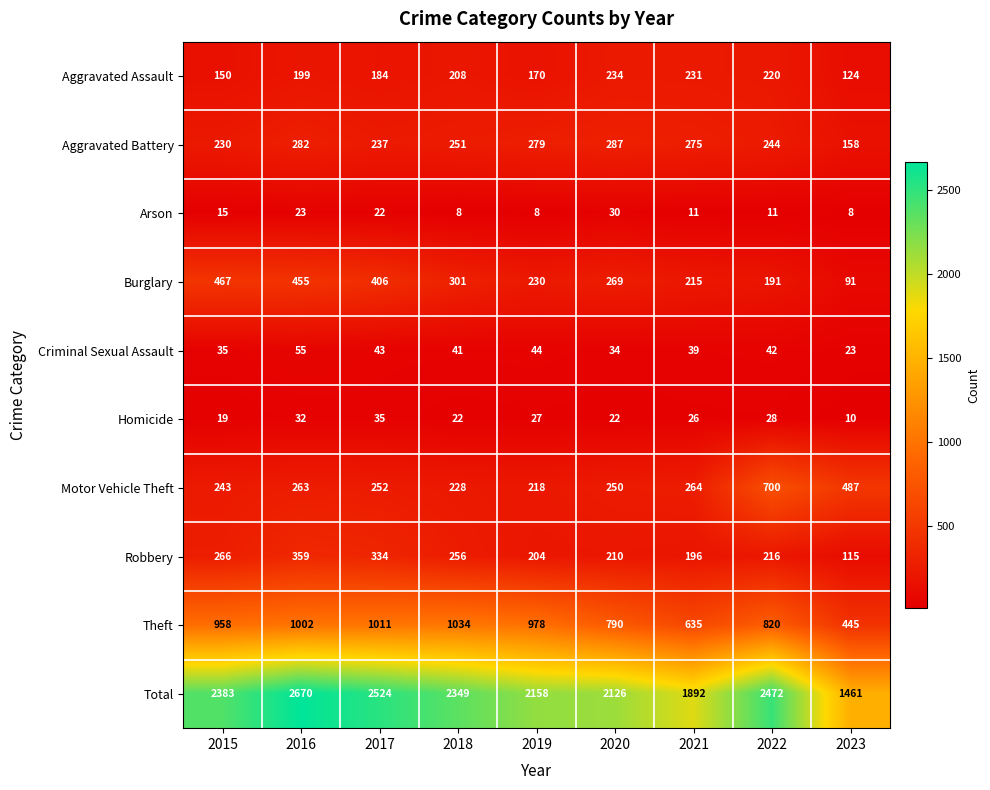

What is the sum of the Total values at 2022 and 2015?

4855